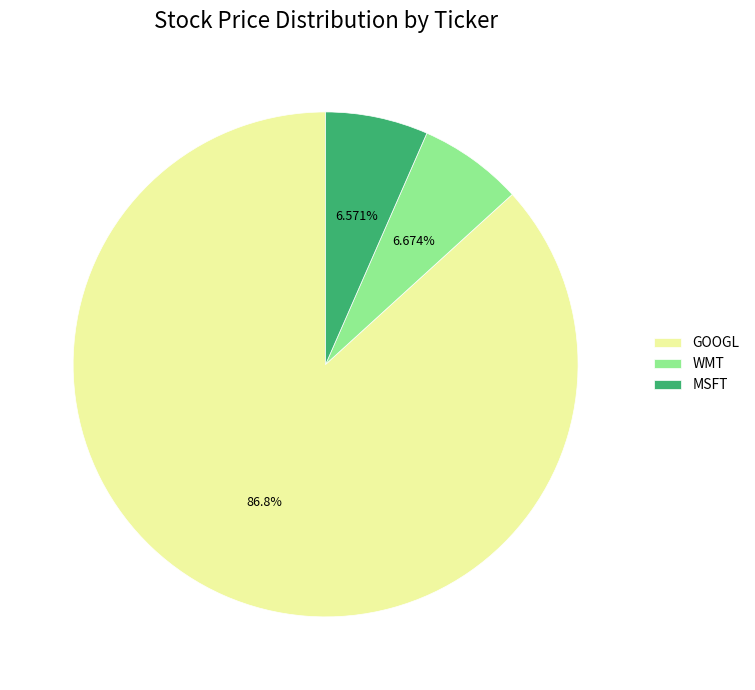

What percentage is the WMT slice, to the nearest percent?

7%